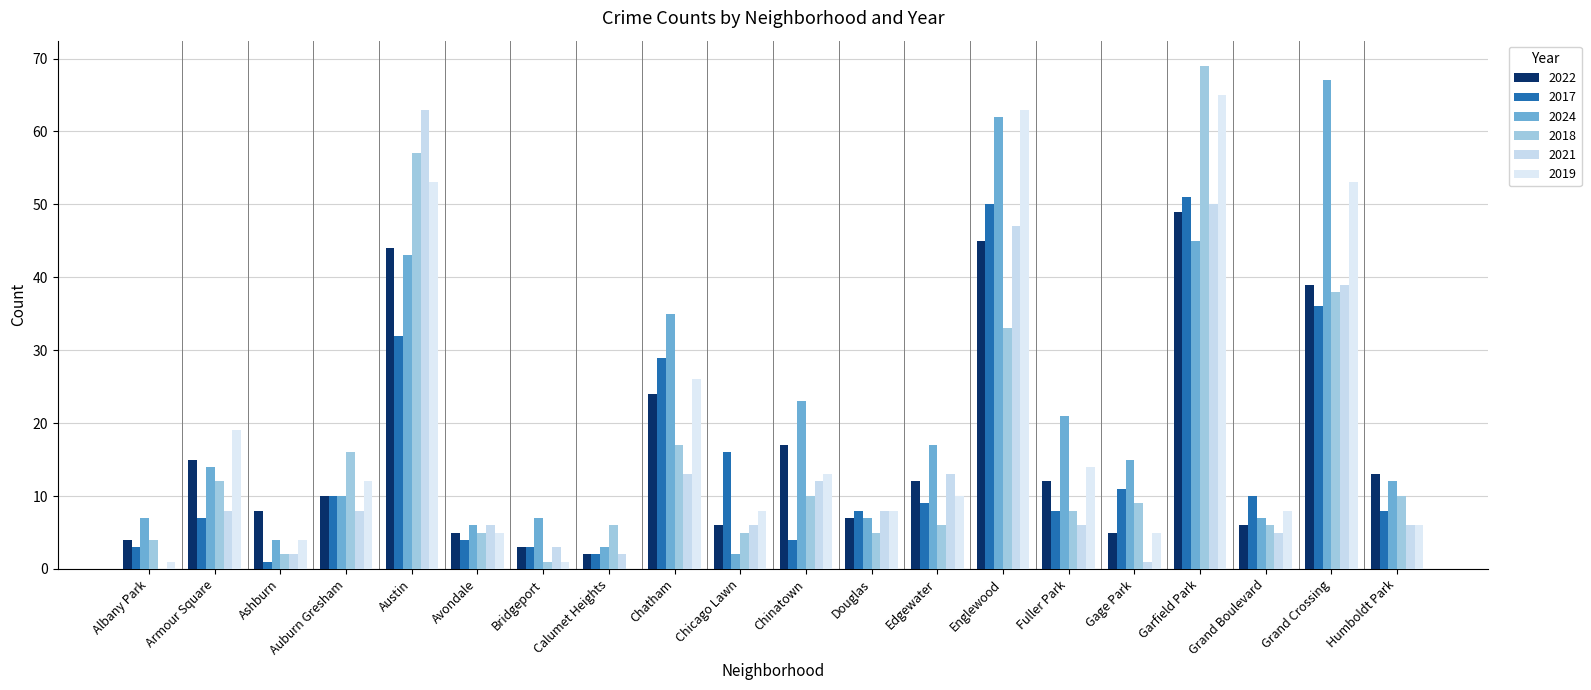

Which series changed the most between Albany Park and Humboldt Park?

2022